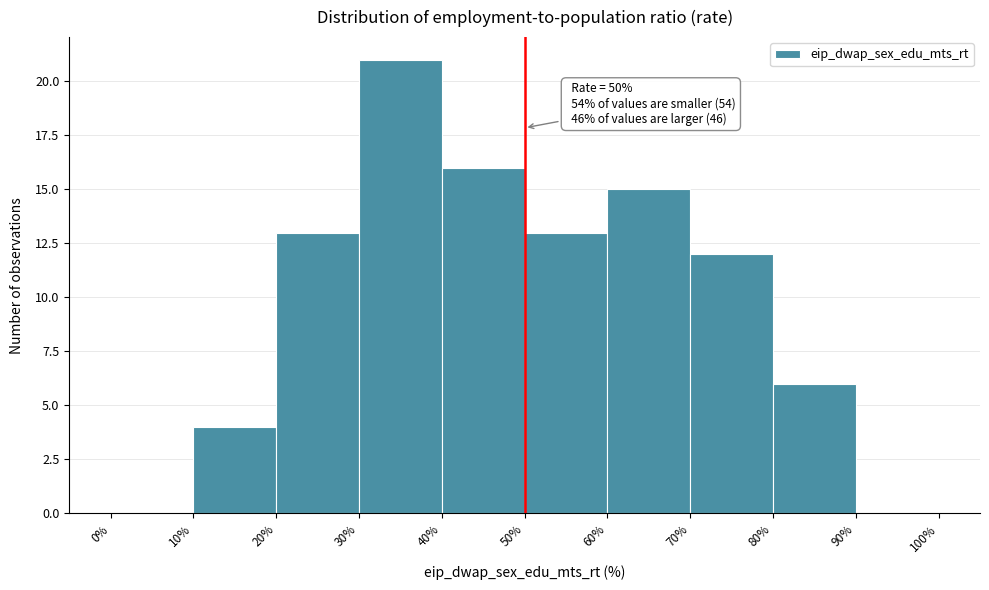

Which range on the x-axis has the tallest bar?

30% to 40%